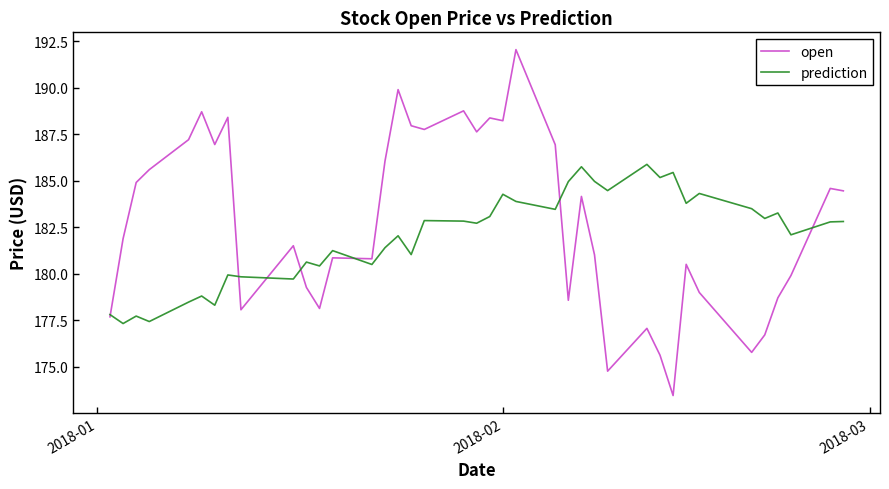

Rank the series by their maximum value, from highest to lowest.

open, prediction